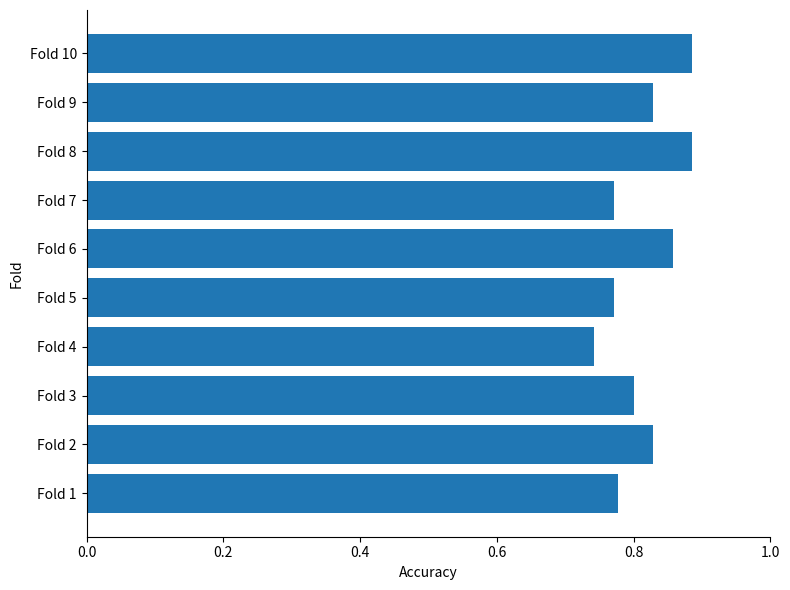

Is it true that the value at Fold 5 is 0.8?

True